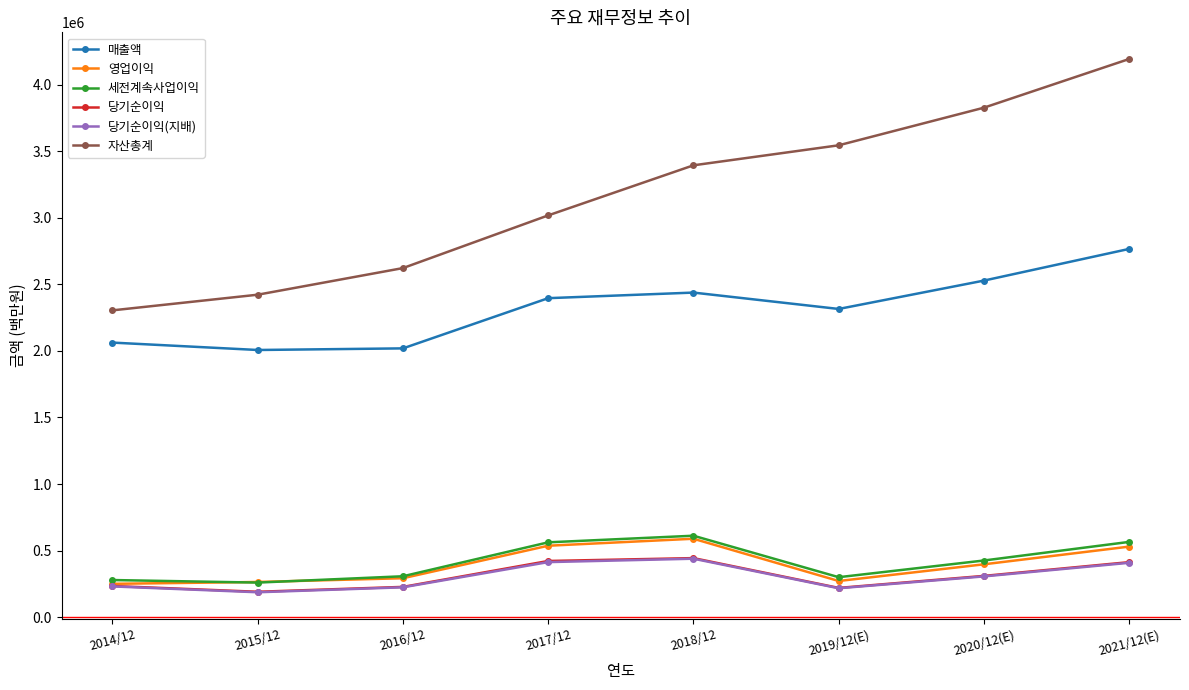

How many values in the 세전계속사업이익 series are below 425472?

4